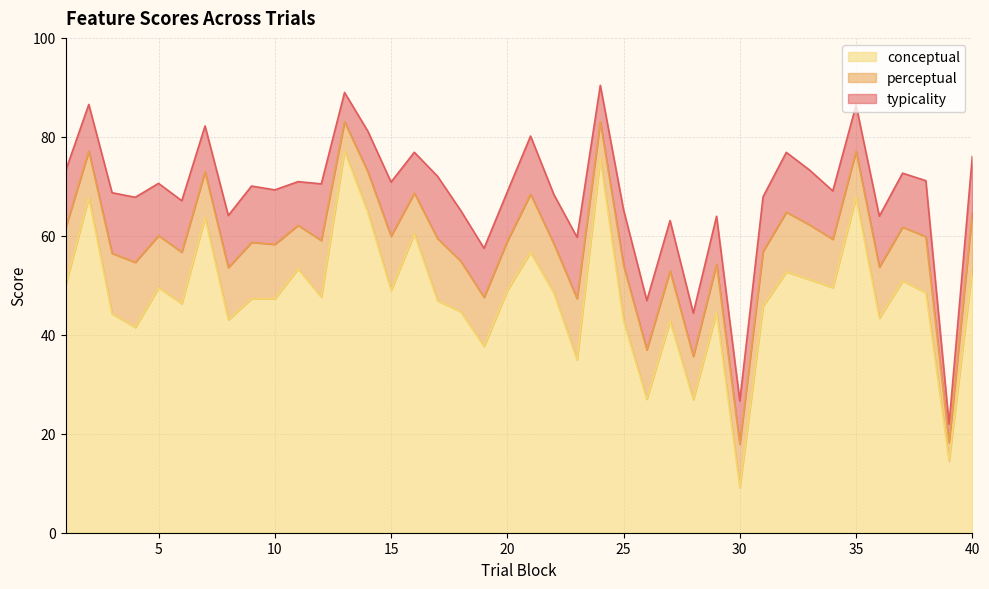

True or false: conceptual has more than 1 interior local peaks.

True